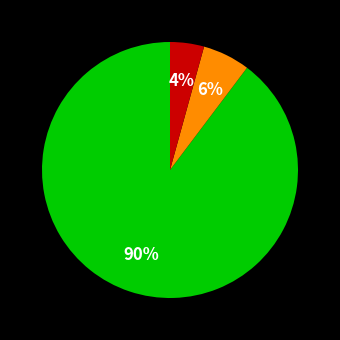

Count the number of slices in the pie.

3